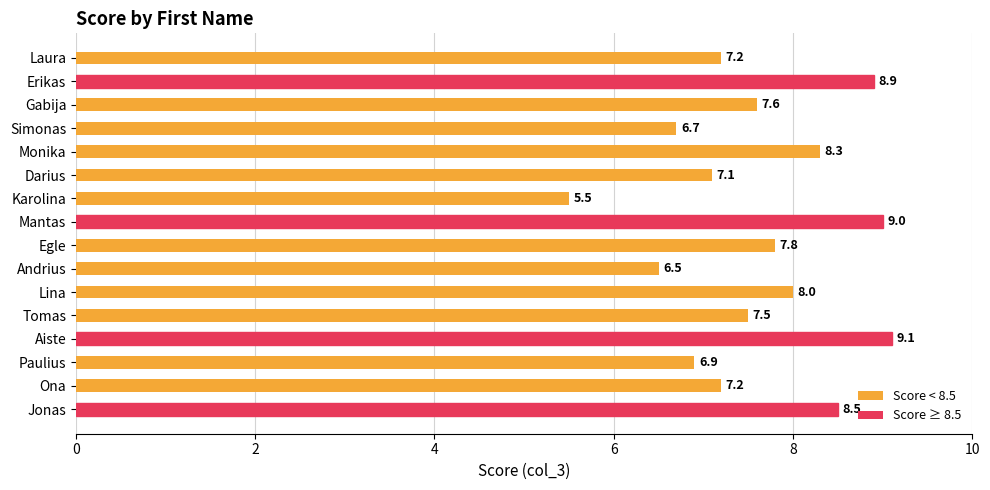

Reading bottom to top, what are all the values shown in this chart?

Jonas=8.5	Ona=7.2	Paulius=6.9	Aiste=9.1	Tomas=7.5	Lina=8.0	Andrius=6.5	Egle=7.8	Mantas=9.0	Karolina=5.5	Darius=7.1	Monika=8.3	Simonas=6.7	Gabija=7.6	Erikas=8.9	Laura=7.2